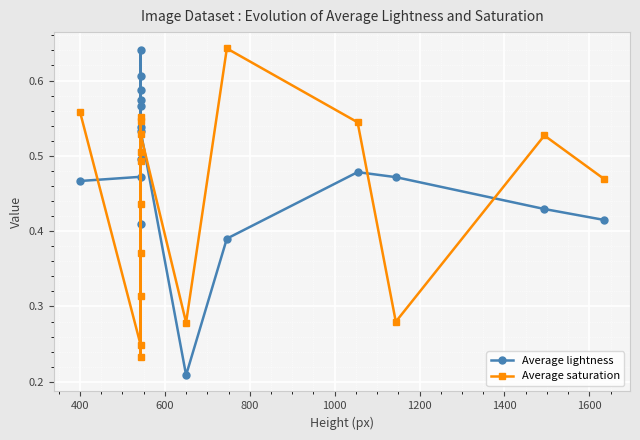

Which series has the largest range (max minus min)?

Average lightness